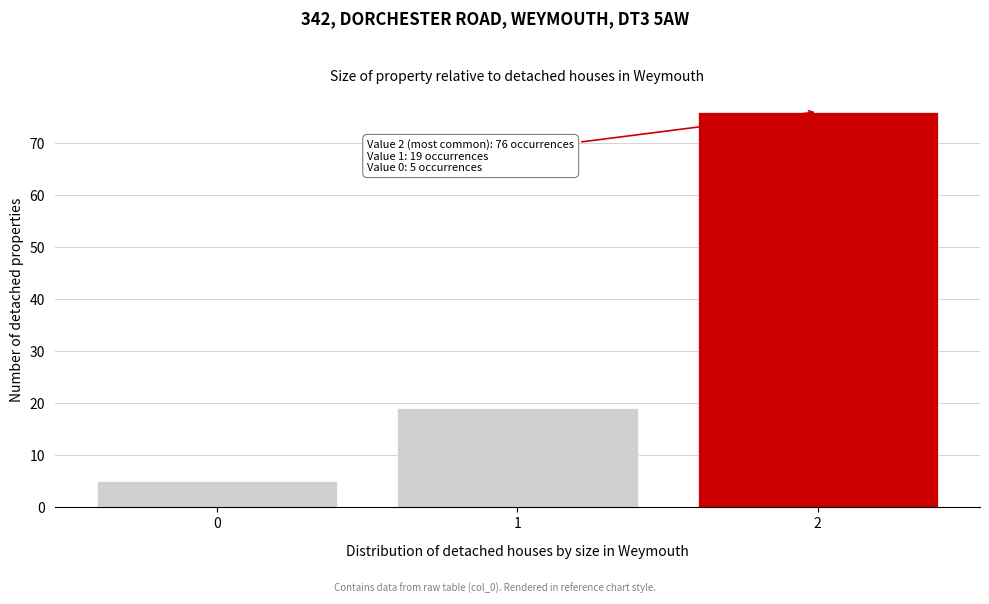

Over which range of the x-axis is the bar tallest?

1.5 to 2.5